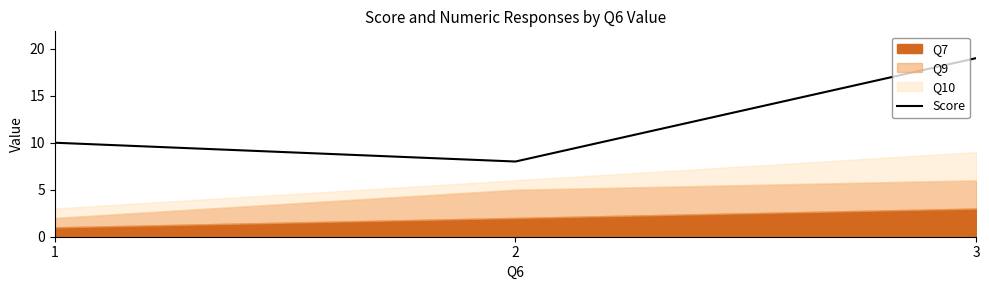

What is the sum of all values?

37